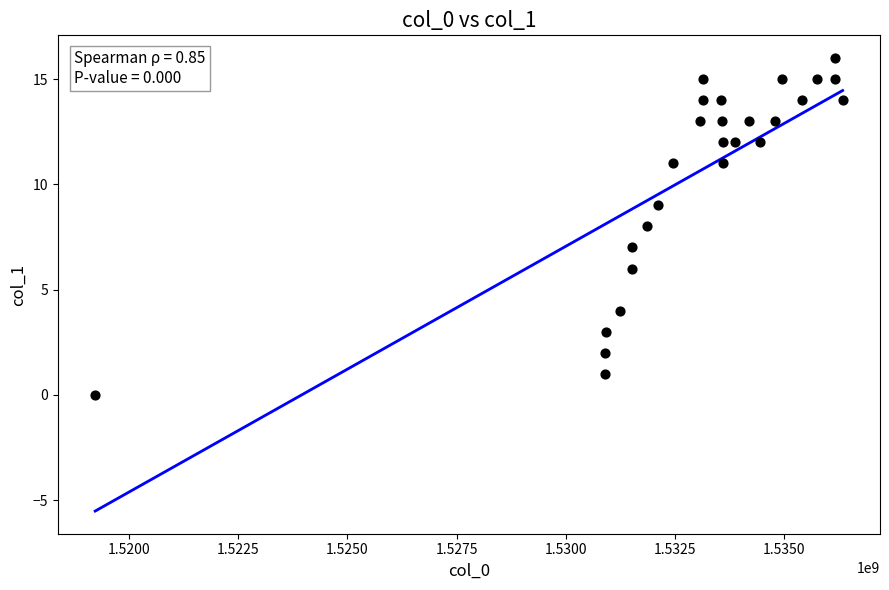

What is the range of X values (max minus min)?

17102496